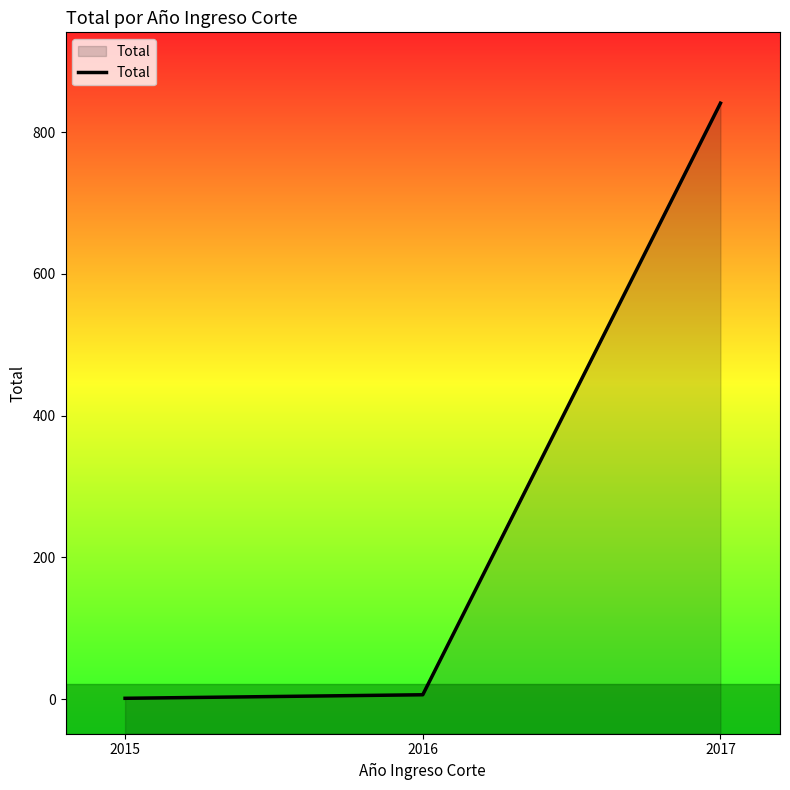

Where is the data nearest to the value 421?

2016